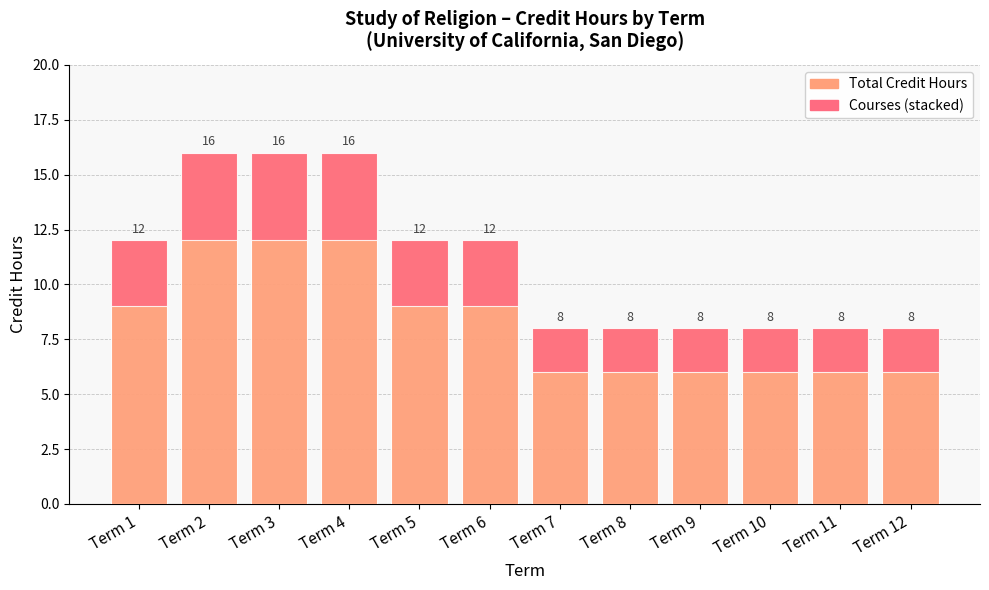

What is the value of the Course Count (×1 credit unit) bar at the 1st from the left?

3